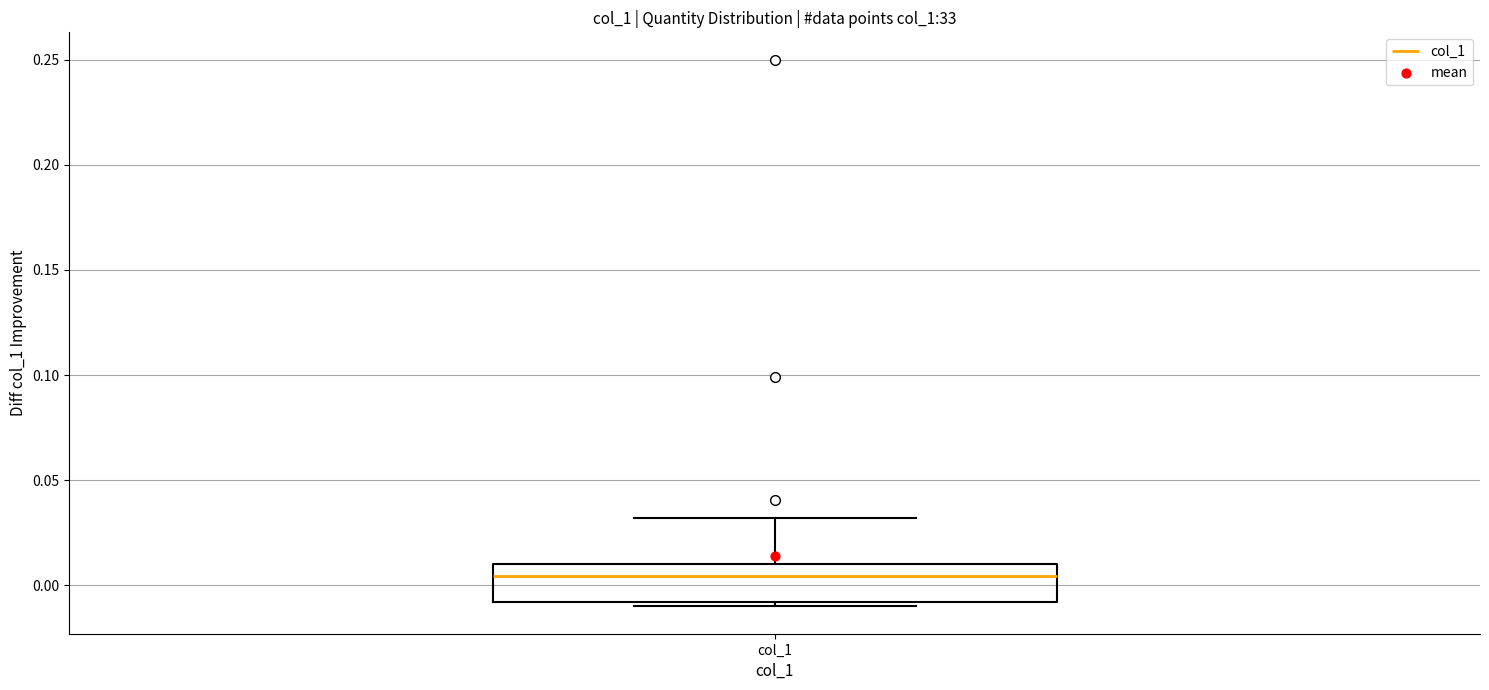

Where is the upper edge of the box for col_1 on the y-axis? The values are not printed on the chart, so give them approximately, as read against the axis.

0.010